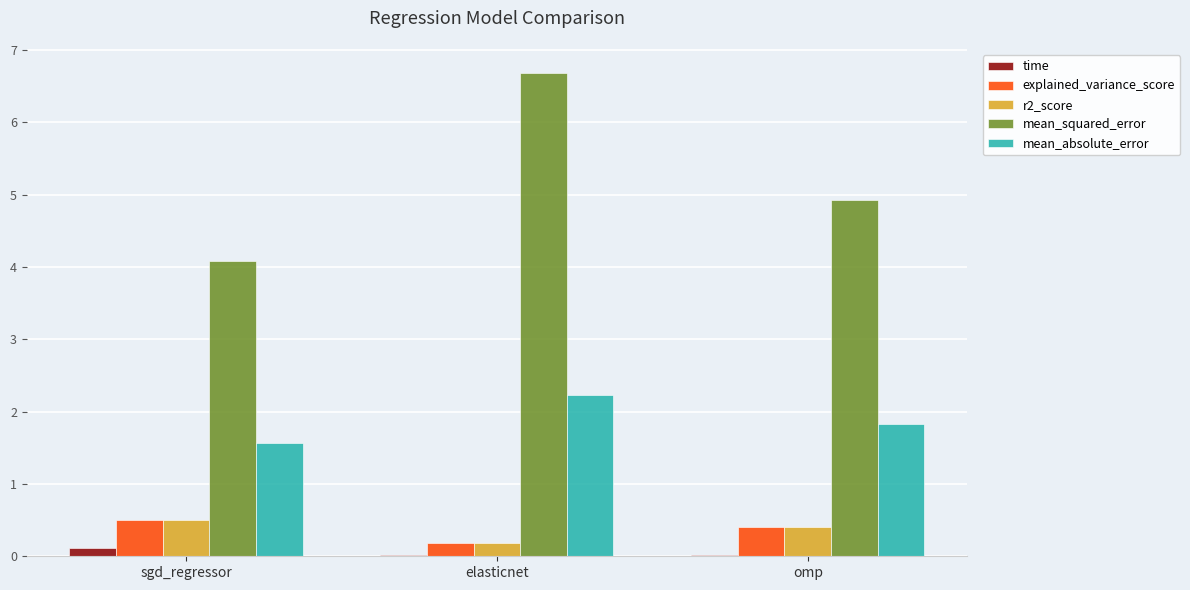

Is the value of time at elasticnet greater than the value of r2_score at sgd_regressor?

No